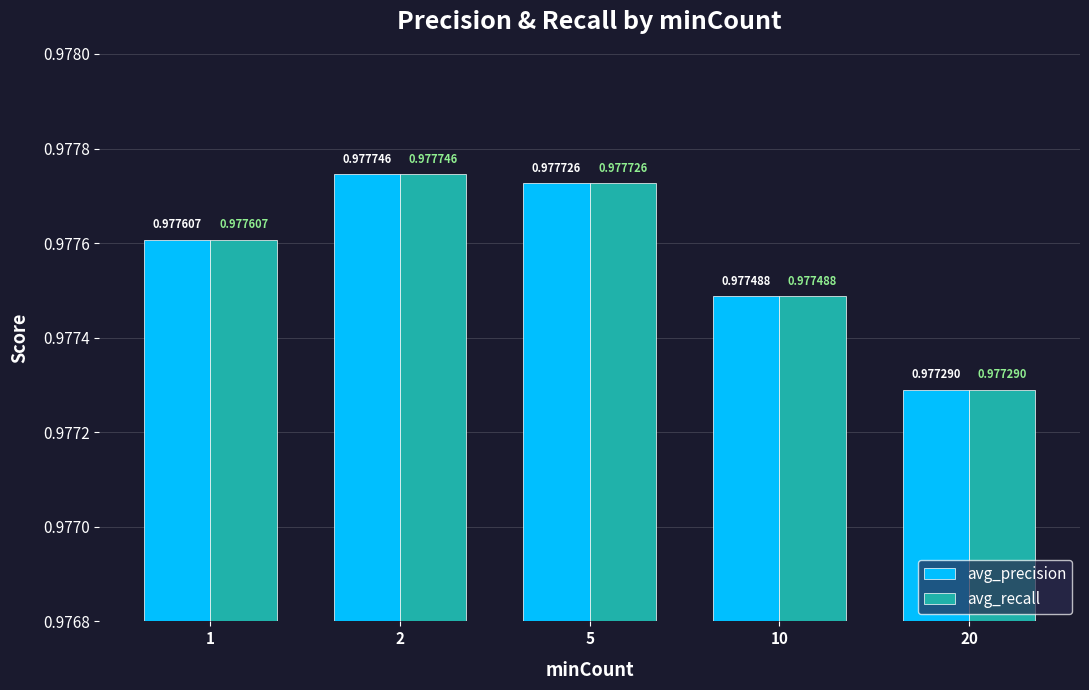

What is the sum of the avg_precision values at 20 and 10?

2.0